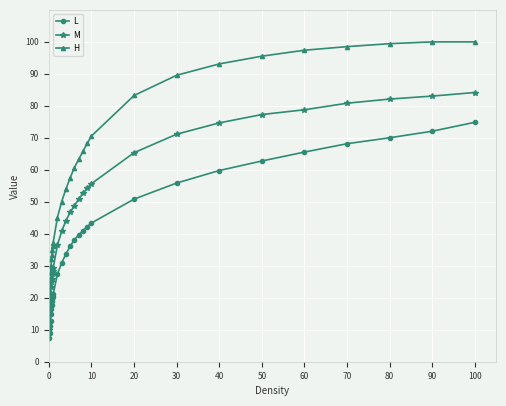

Which series has the largest range (max minus min)?

H